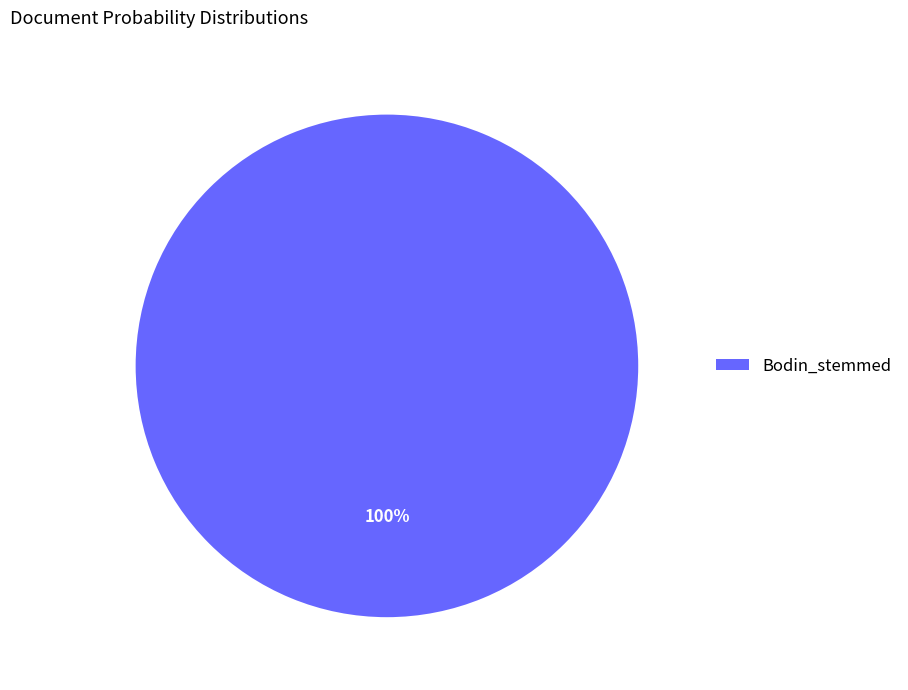

Rank the categories by value from lowest to highest.

Bodin_stemmed